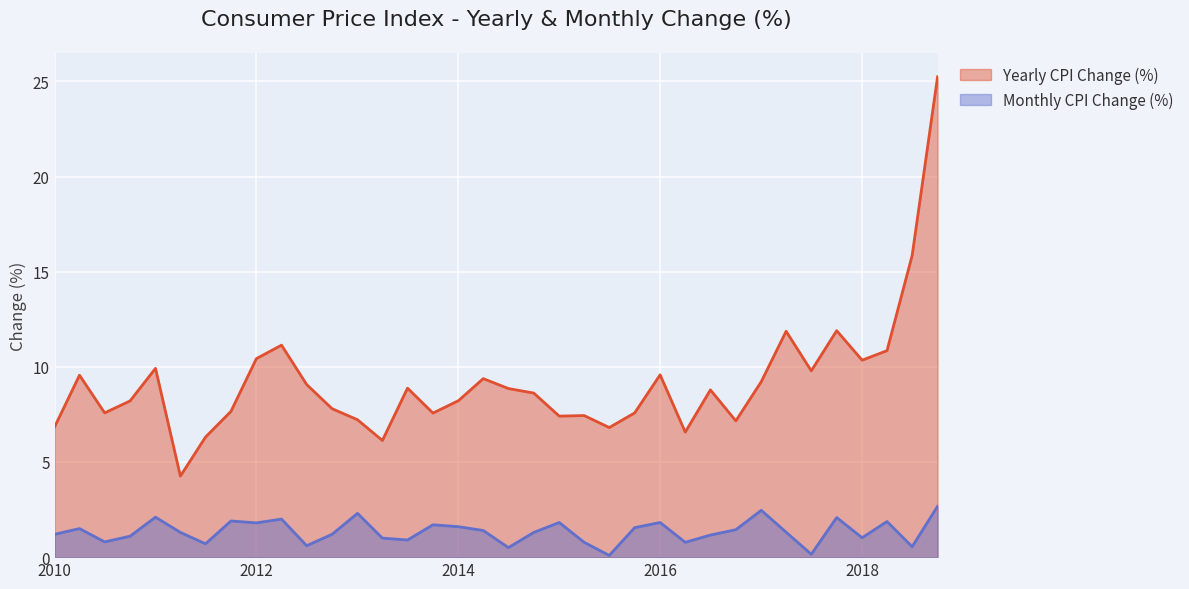

Is the value of Monthly CPI Change (%) at 2014-07-01 greater than the value of Yearly CPI Change (%) at 2016-10-01?

No